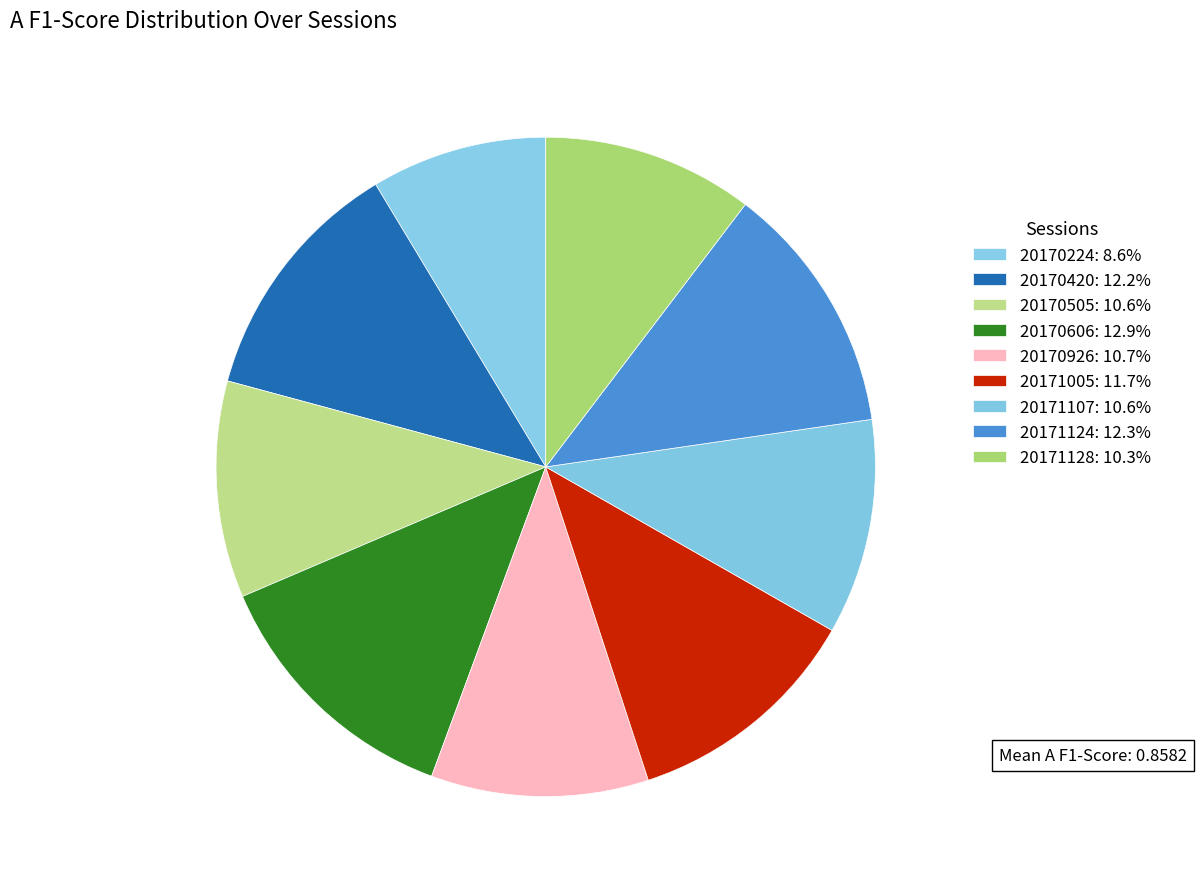

Rank the categories by value from lowest to highest.

20170224, 20171128, 20171107, 20170505, 20170926, 20171005, 20170420, 20171124, 20170606